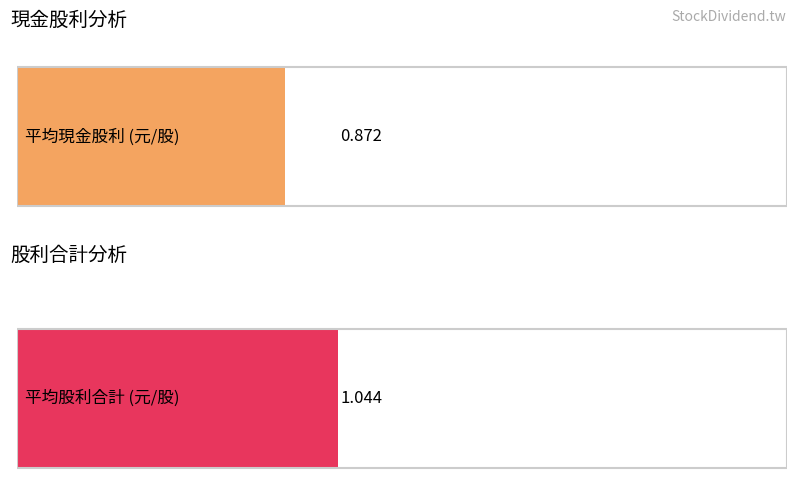

What is the average value of the 股利合計 series?

1.0